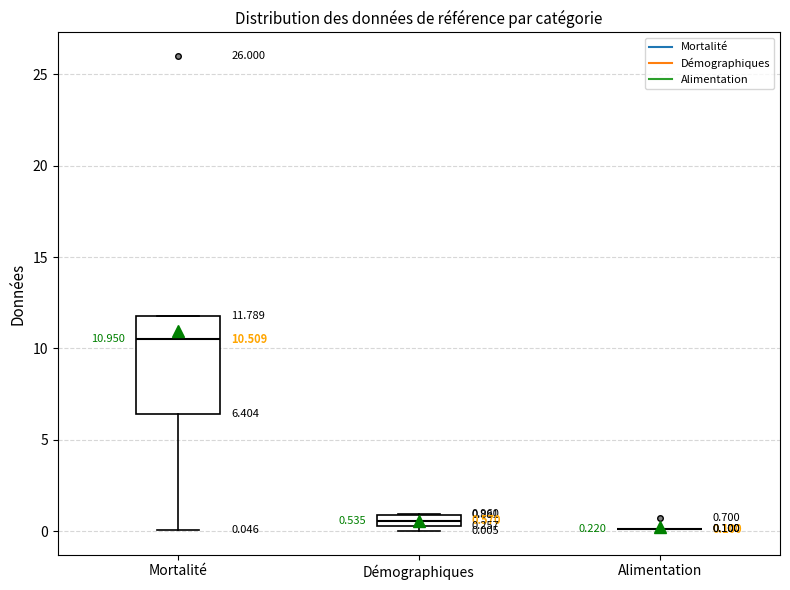

Which box is the tallest, from its lower edge to its upper edge?

Mortalité